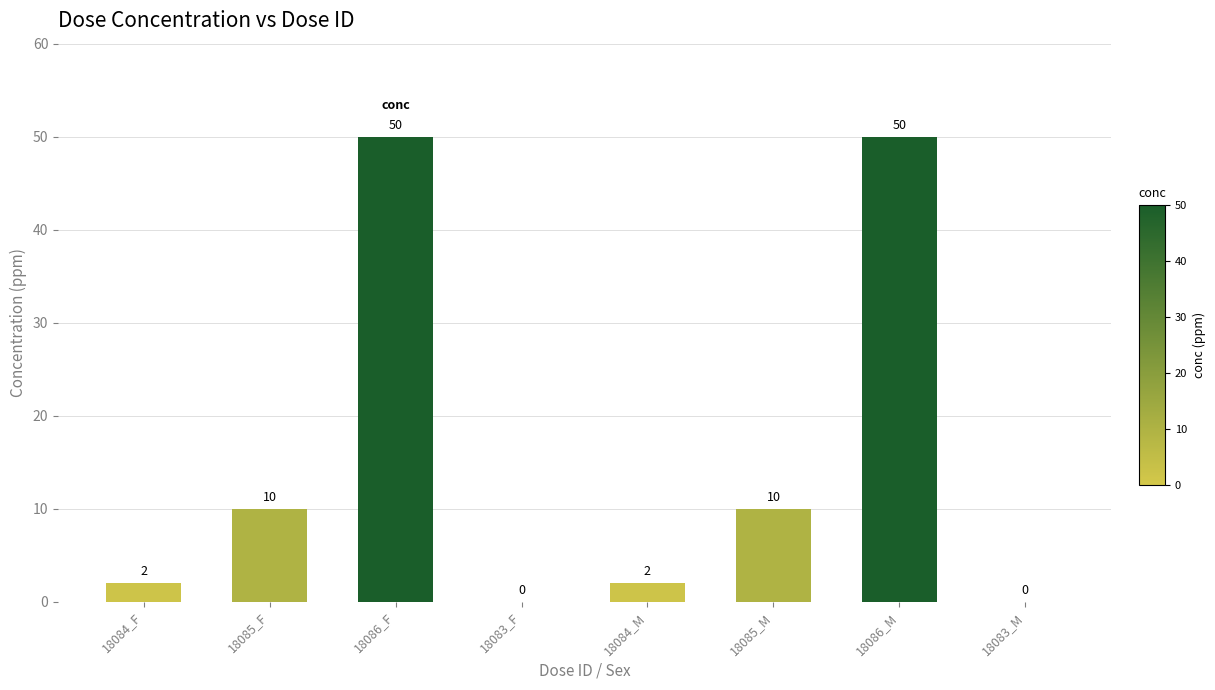

Which has a higher value, 18083_M or 18084_M?

18084_M